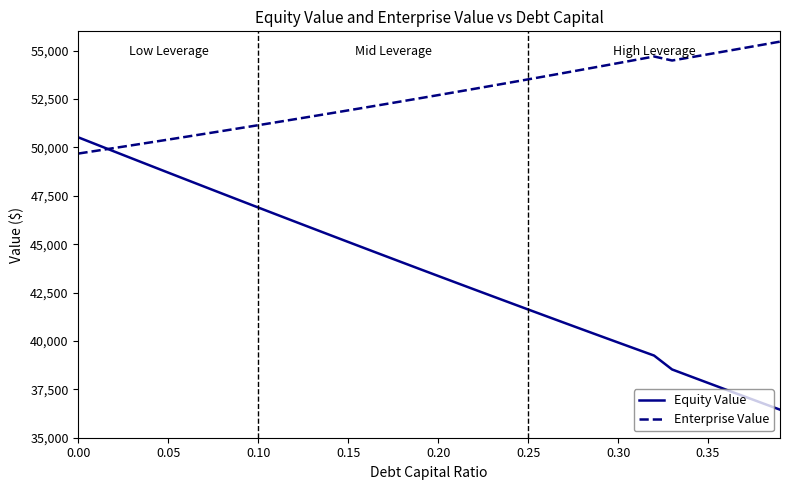

Which series has the largest range (max minus min)?

Equity Value